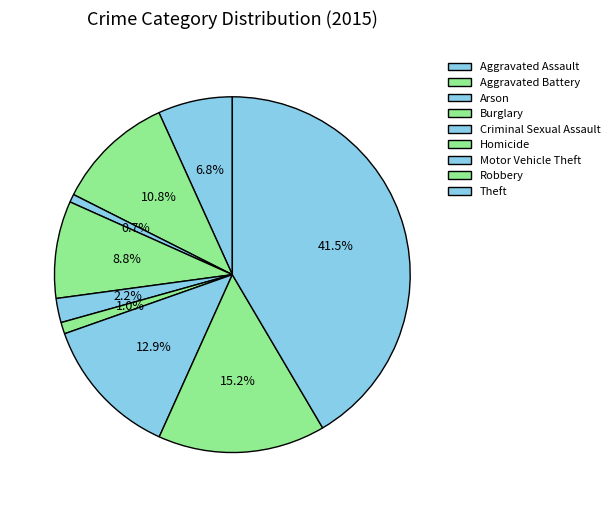

Which category has the biggest portion of the pie?

Theft